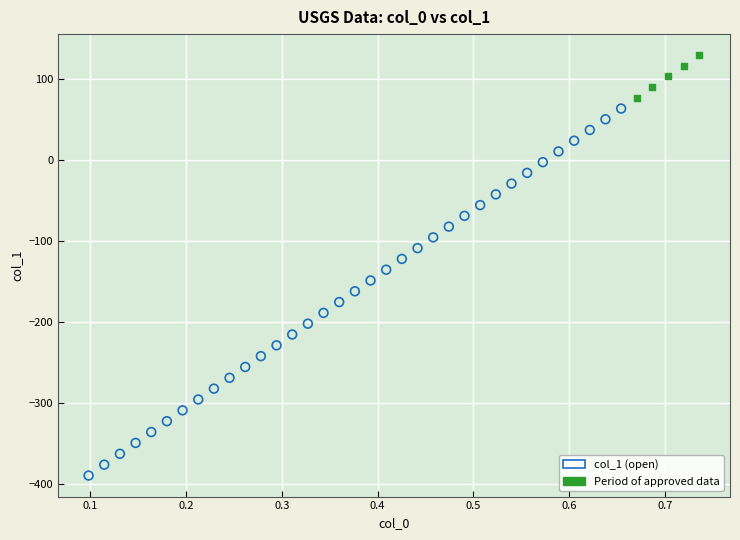

What are all the series names shown in the legend?

col_1 (open), Period of approved data